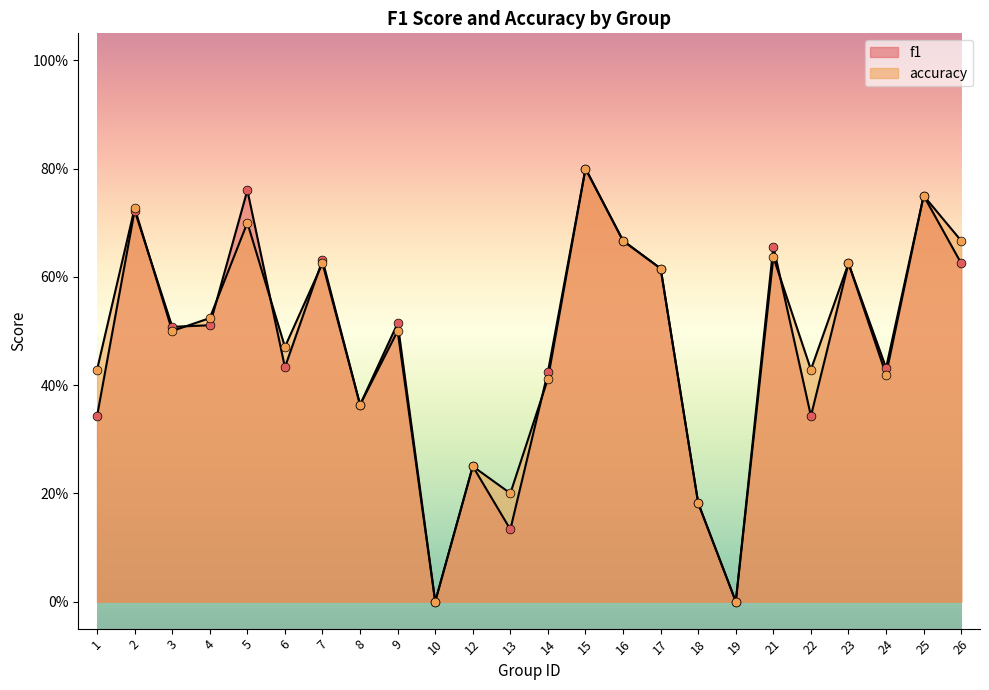

At which category is the sum across all series the highest?

15